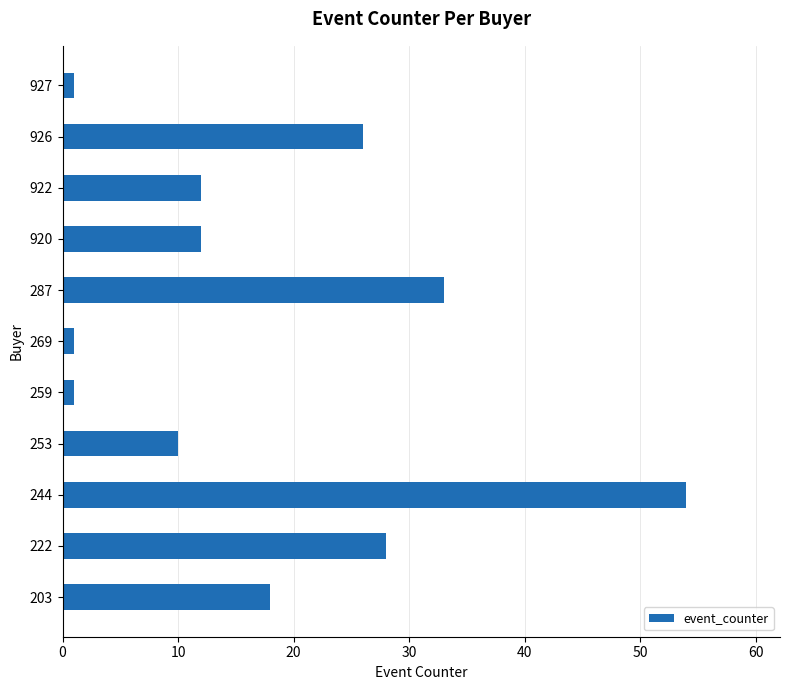

Is it true that the value at 920 is 4?

False